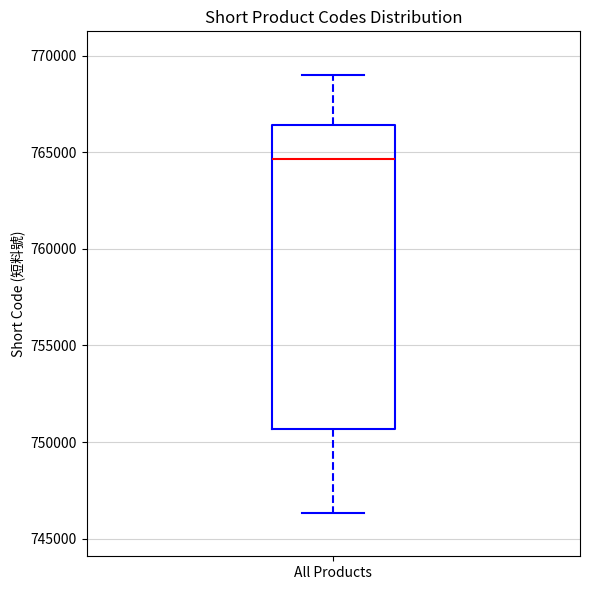

Read this box plot against the y-axis: the position of the median line, the range covered by the box, and the ends of both whiskers. The values are not printed on the chart, so give them approximately, as read against the axis.

median 764500, box 750500 to 766500, whiskers 746500 to 769000